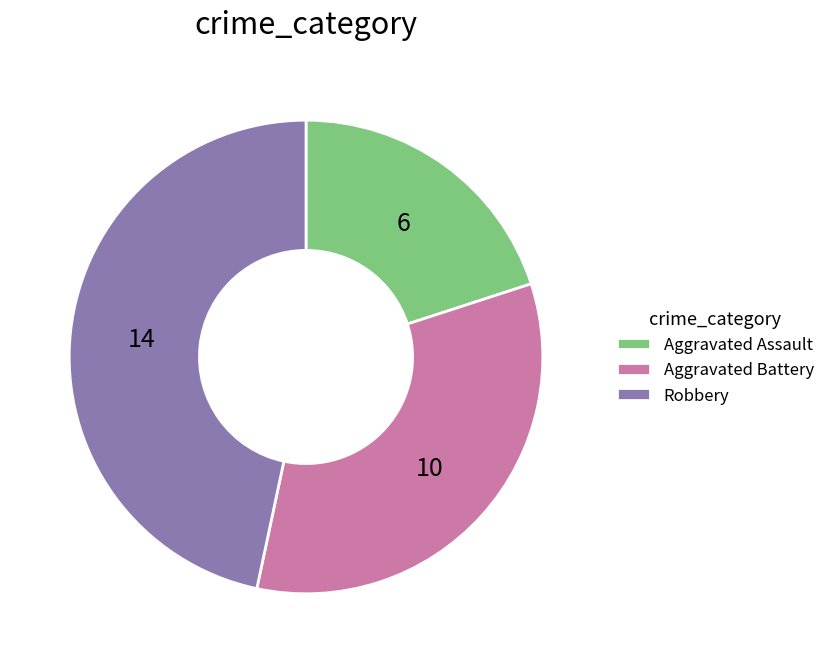

Rank the categories by value from lowest to highest.

Aggravated Assault, Aggravated Battery, Robbery